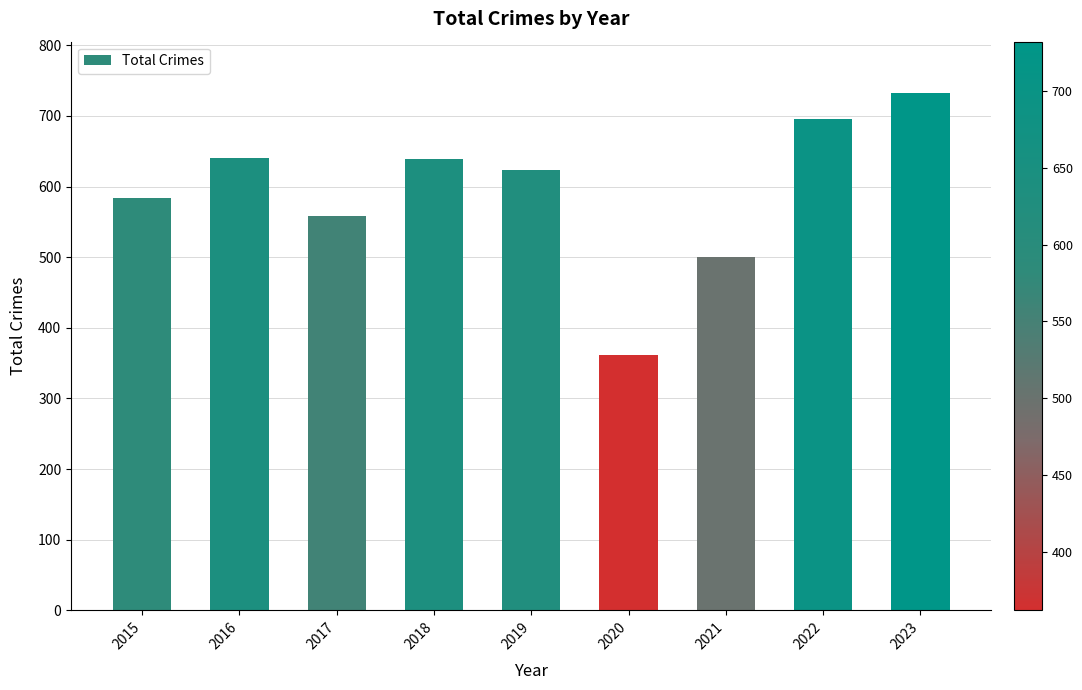

Which category has the lowest value across all series?

2020